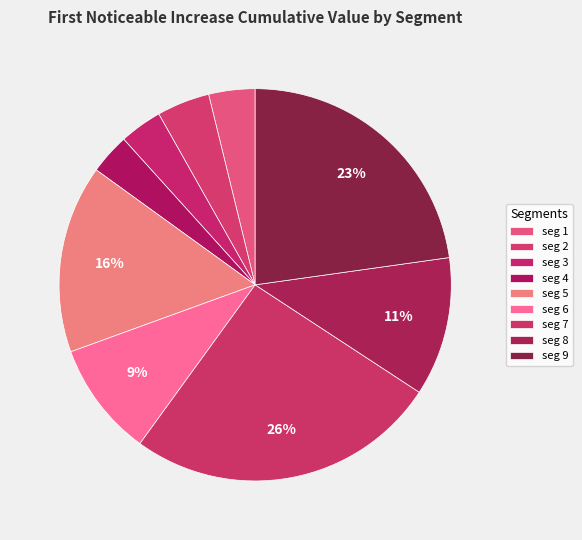

Which category has the biggest portion of the pie?

signal segment 7